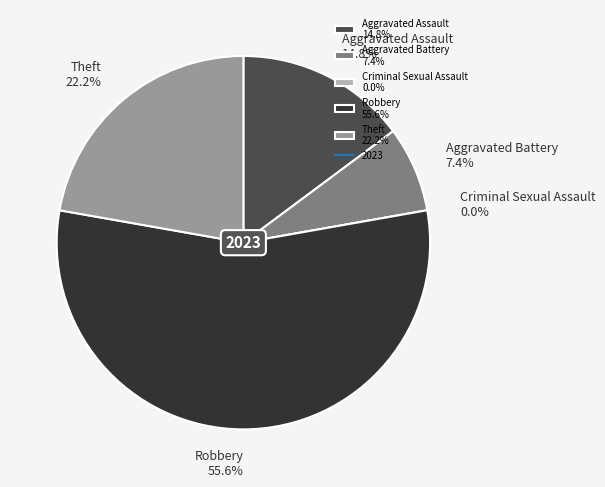

What is the change in value from Aggravated Assault to Robbery?

+11